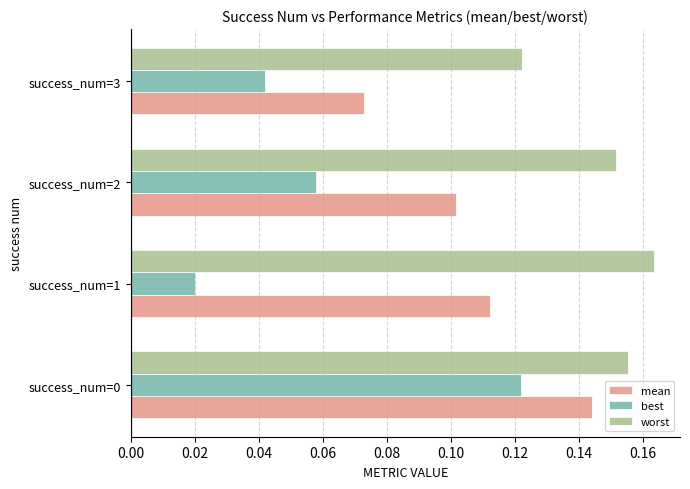

List the series in order of their overall mean, highest first.

worst, mean, best